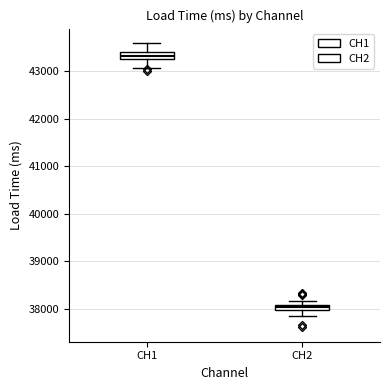

Which box's median line is the lowest?

CH2